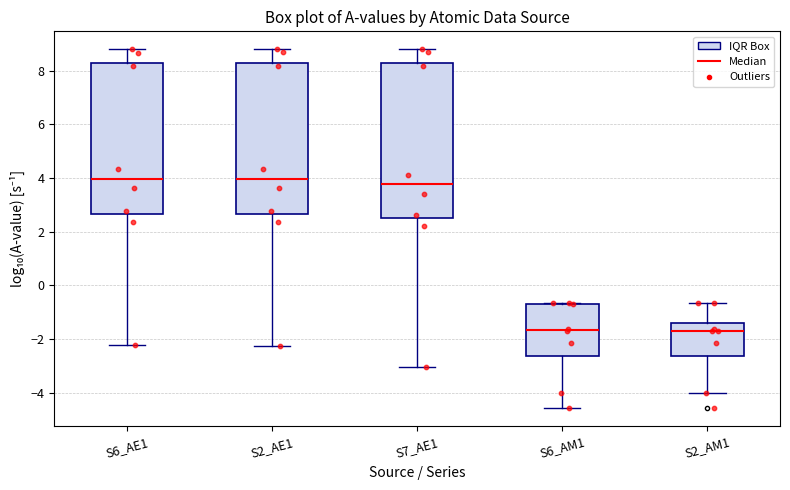

Where is the upper edge of the box for S6_AM1 on the y-axis? The values are not printed on the chart, so give them approximately, as read against the axis.

-0.6